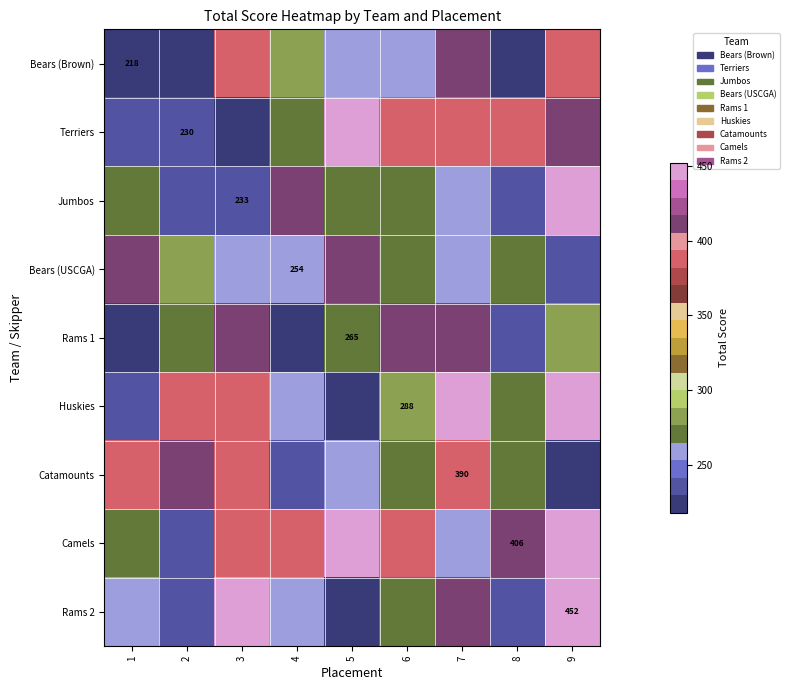

The value of Terriers at 7 is 597. True or false?

False